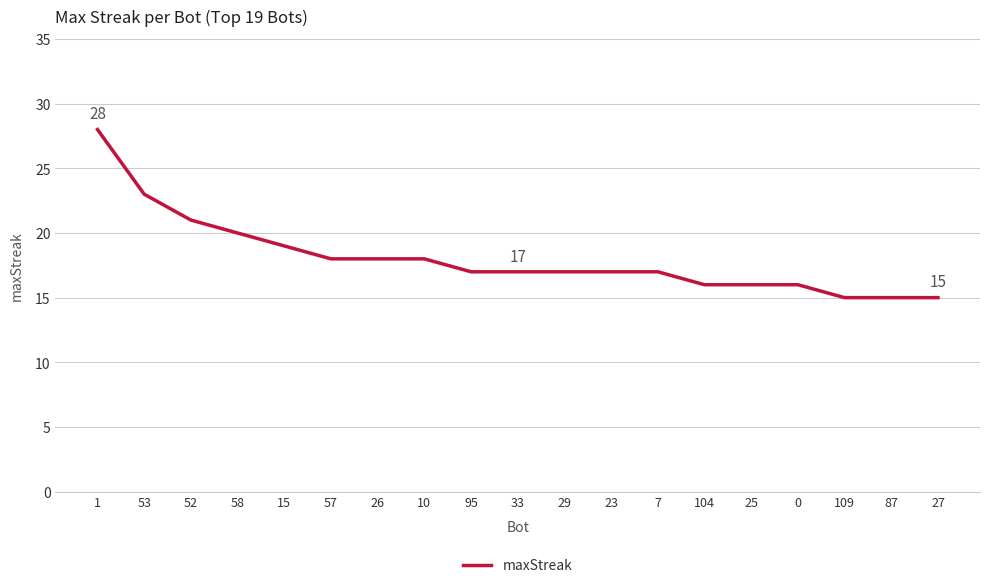

Which category has the highest value across all series?

1